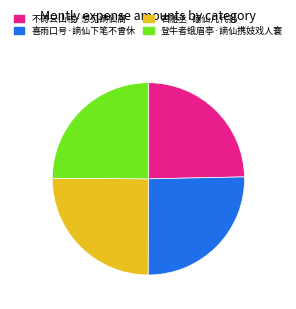

The 不碍云山楼·想见謪仙裔 slice represents 14% of the pie. True or false?

False